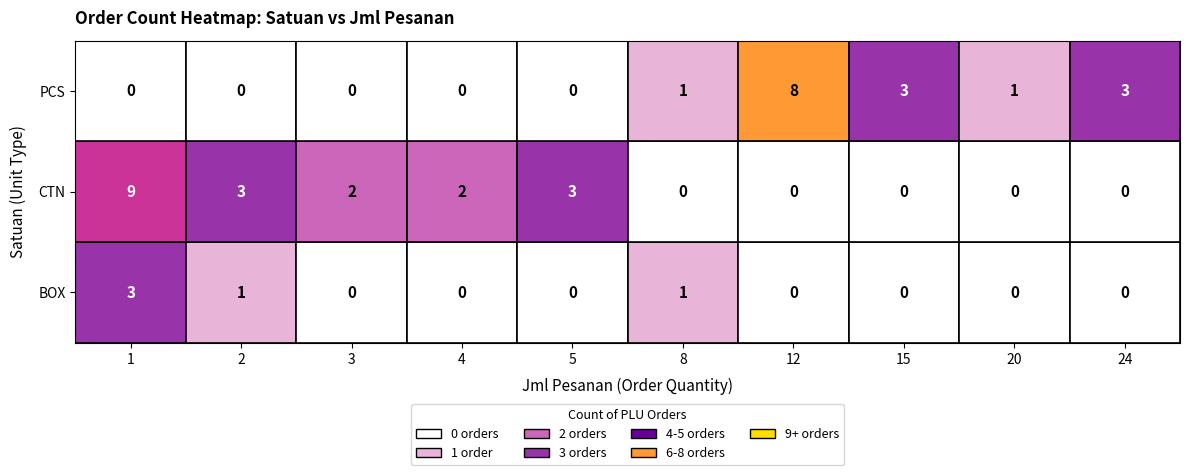

At 20, list the series in order from largest to smallest.

PCS, BOX, CTN